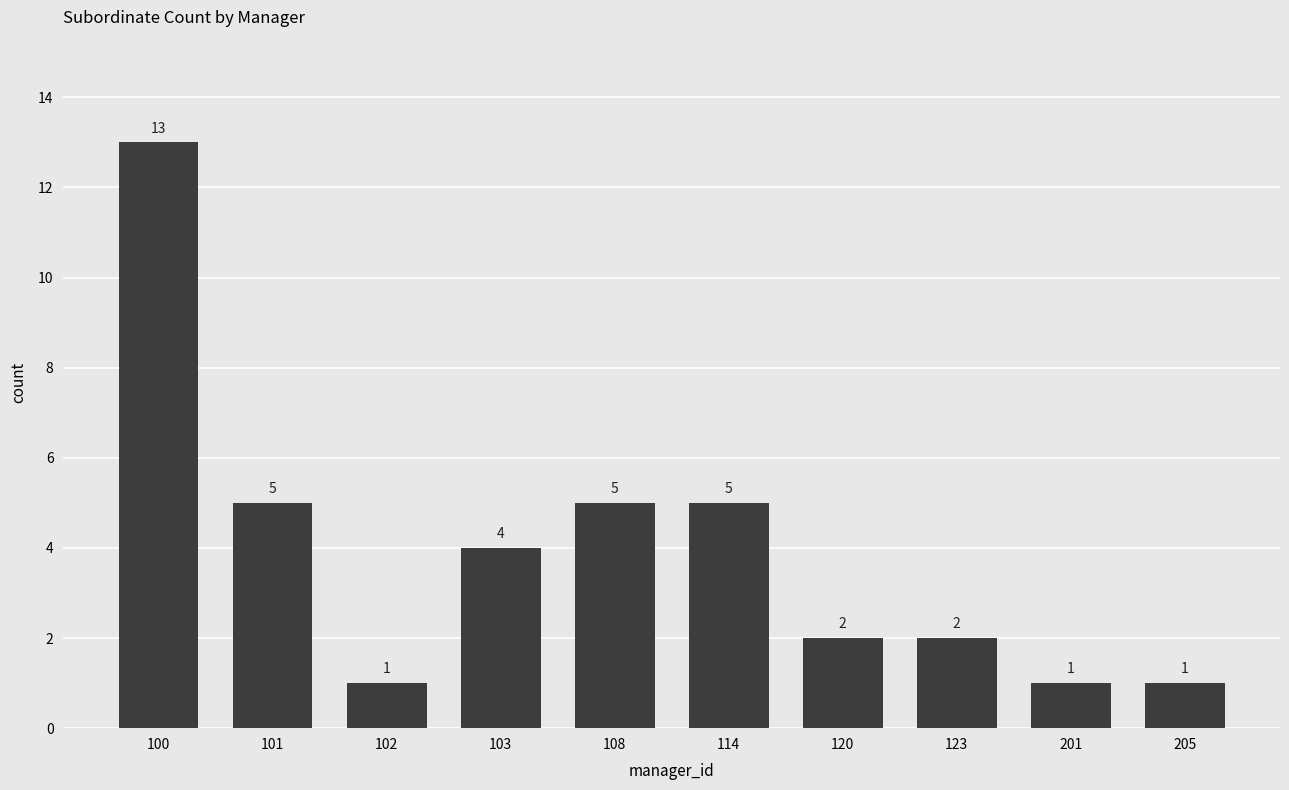

What is the maximum value shown in the chart?

13